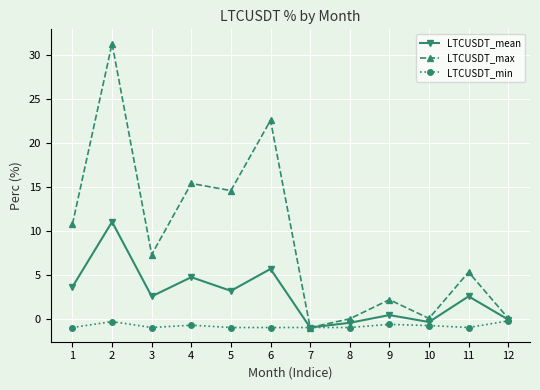

How many data points in LTCUSDT_max are less than 7?

6